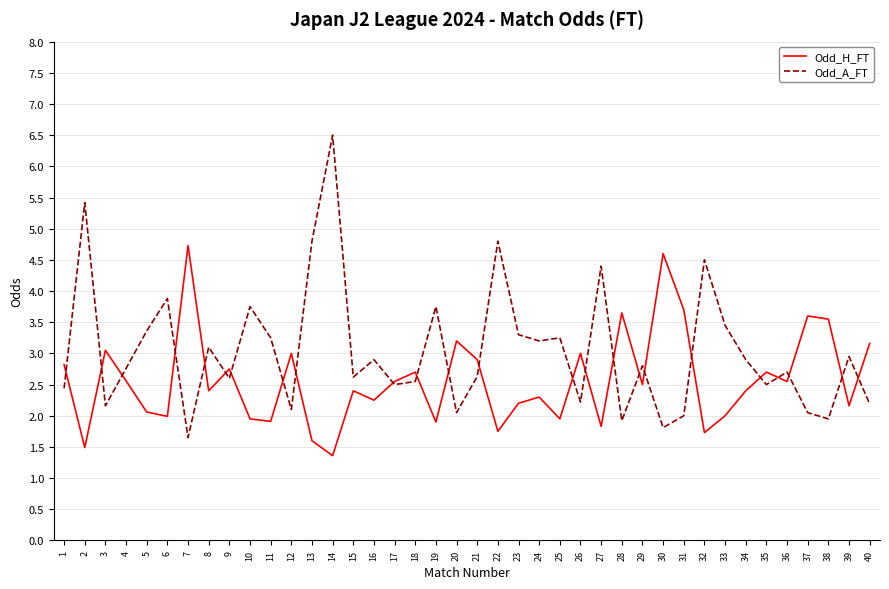

Is it true that Odd_A_FT equals 0.8 at 7?

False